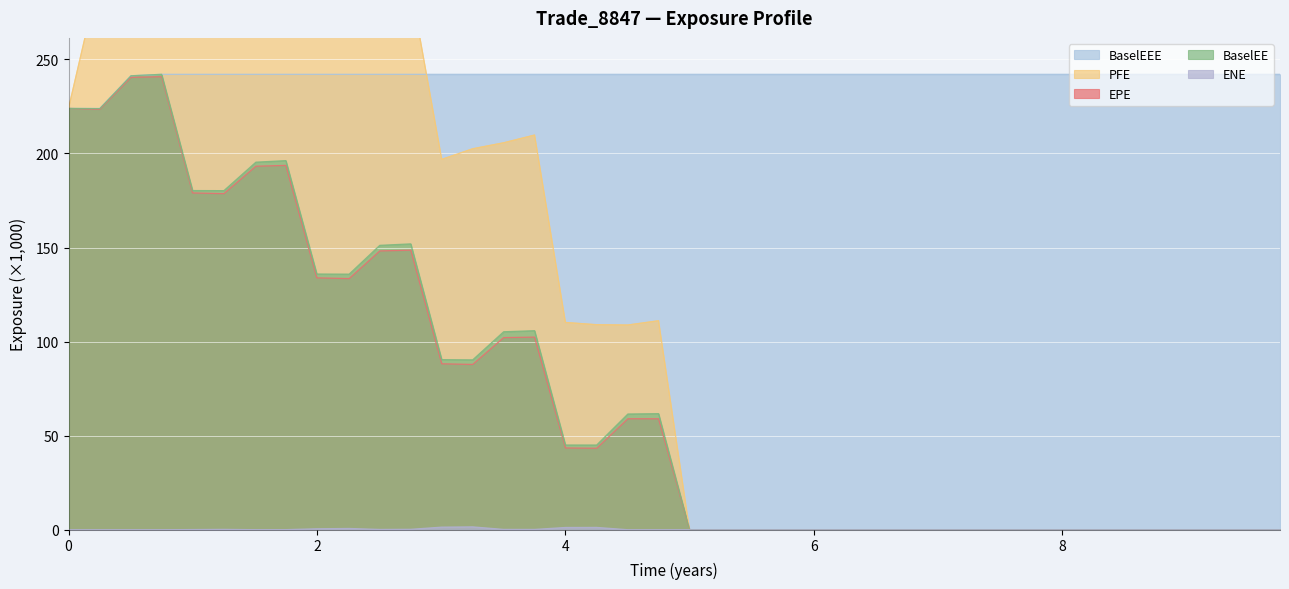

What is the difference between the maximum and second lowest values in the EPE series?

240.8